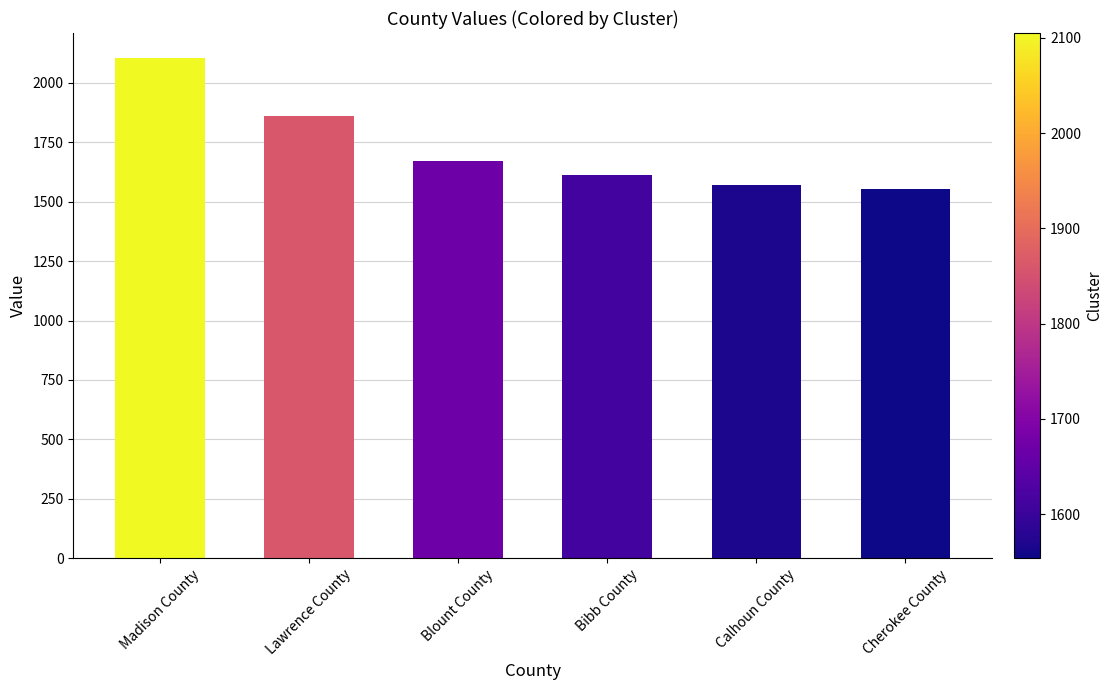

Reading left to right, extract all data points from this chart.

2105	1860	1670	1612	1569	1554